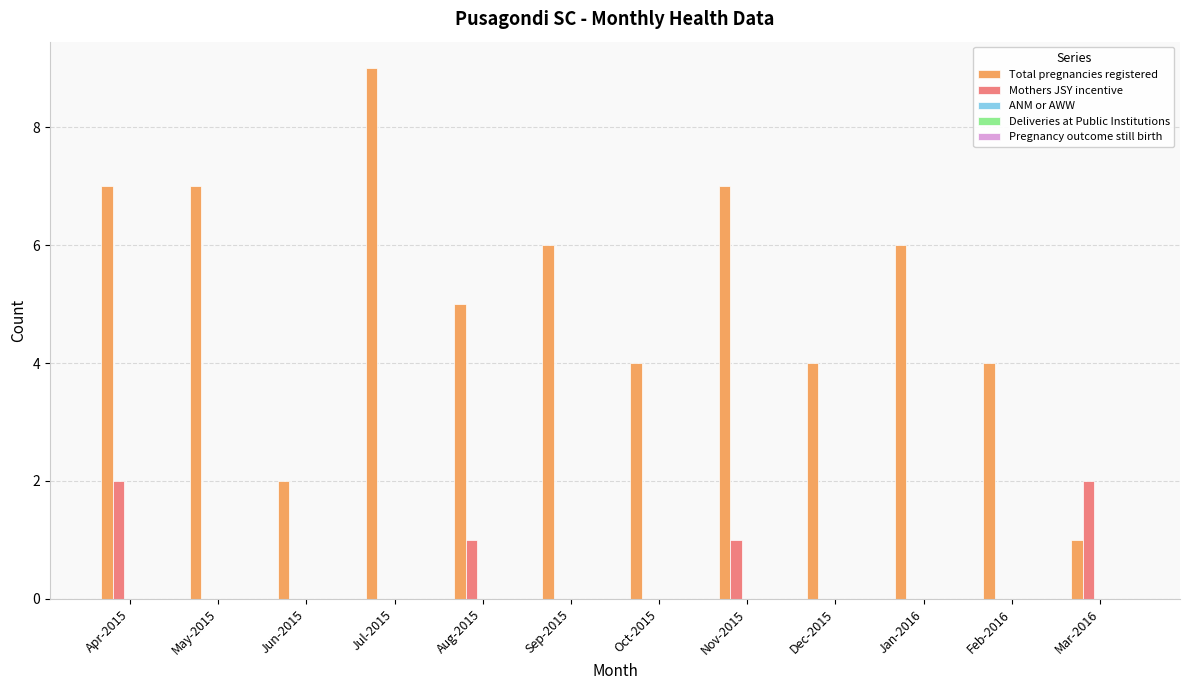

The Total pregnancies registered series shows 9 at Apr-2015. True or false?

False